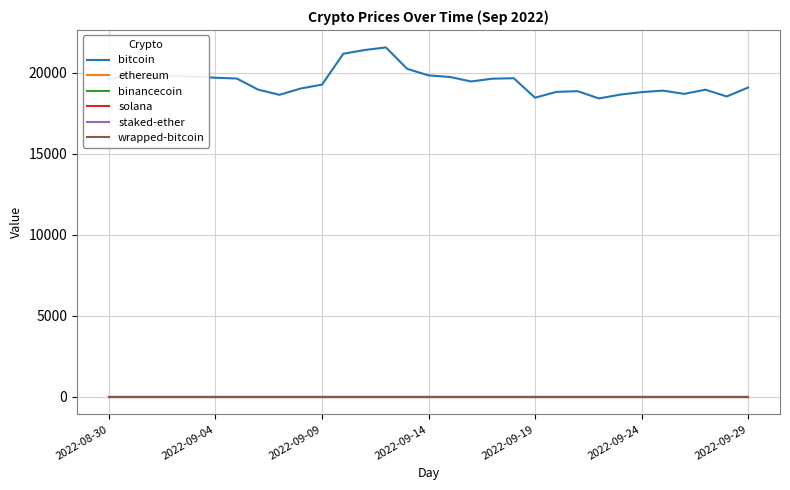

What is the maximum value for bitcoin?

21577.7